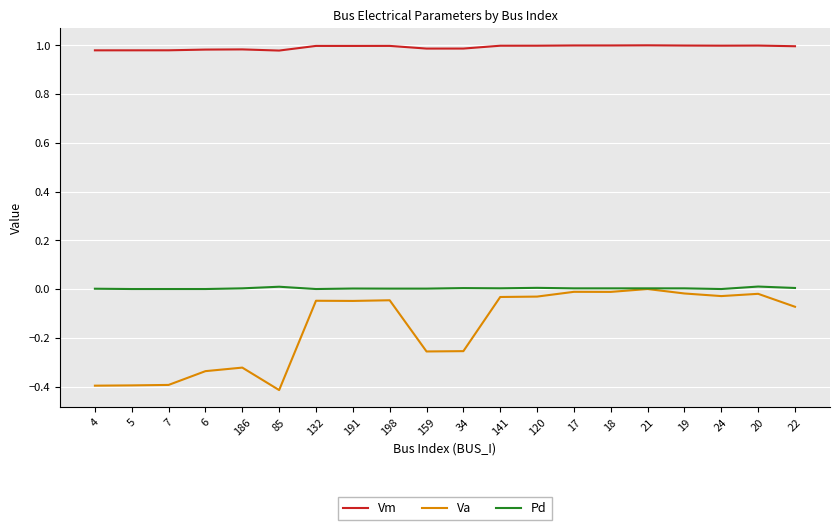

The value of Va at 186 is -0.1. True or false?

False